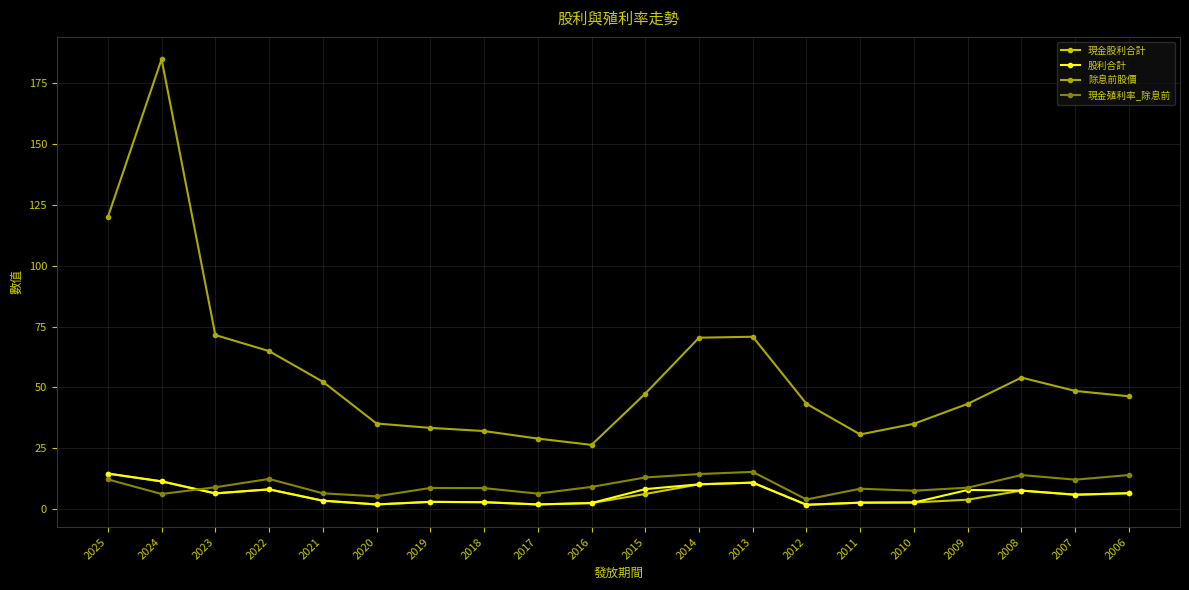

True or false: 除息前股價 has a value of 35.1 at 2020.

True